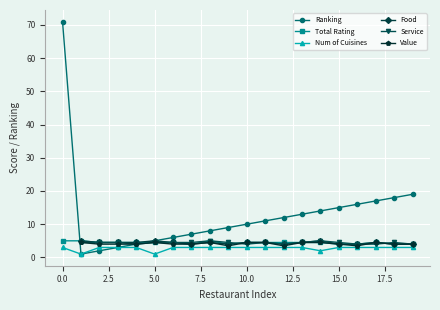

True or false: Num of Cuisines has a value of 3.0 at 15.0.

True